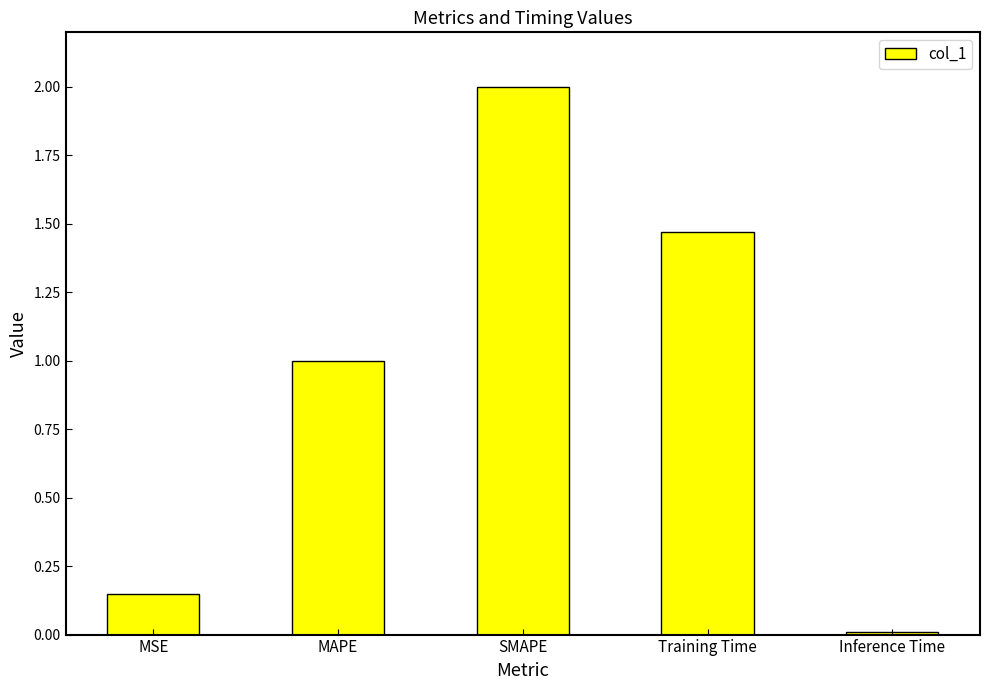

What is the greatest value displayed?

2.0